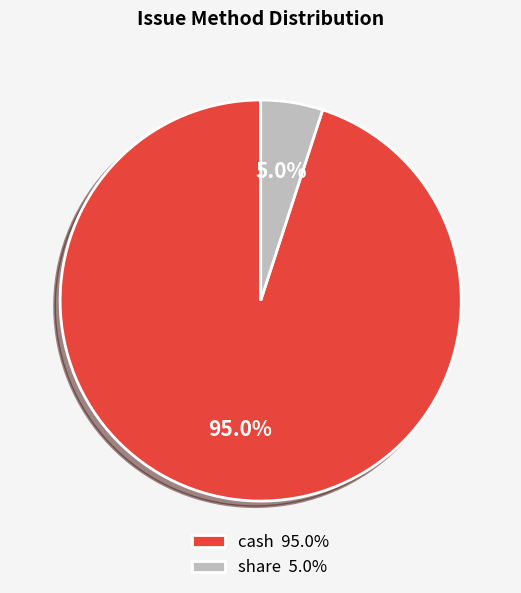

How many slices are in this pie chart?

2